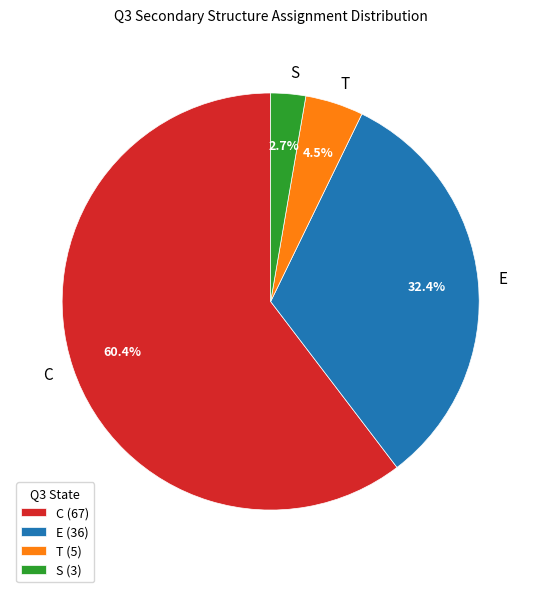

To the nearest percent, what is the difference between the largest and smallest slice percentages?

58%